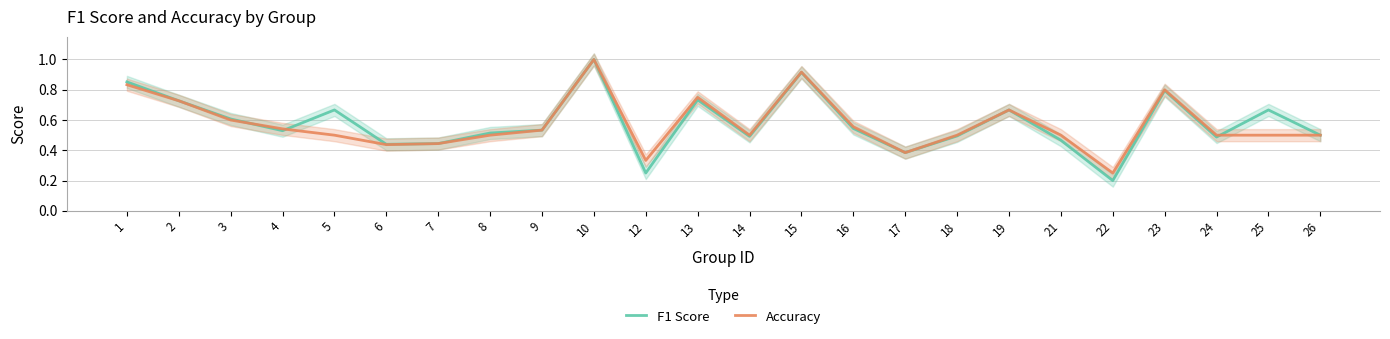

What is the value of the F1 Score point at the 2nd from the left?

0.7